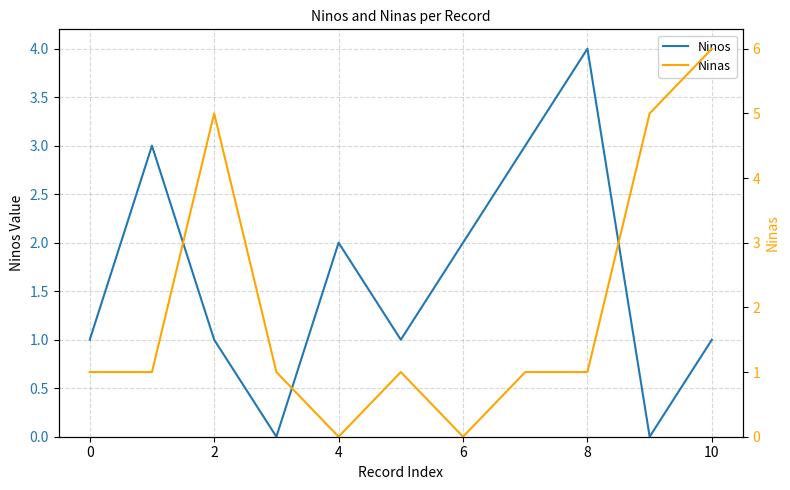

True or false: Ninos has a value of 0 at 4.

False